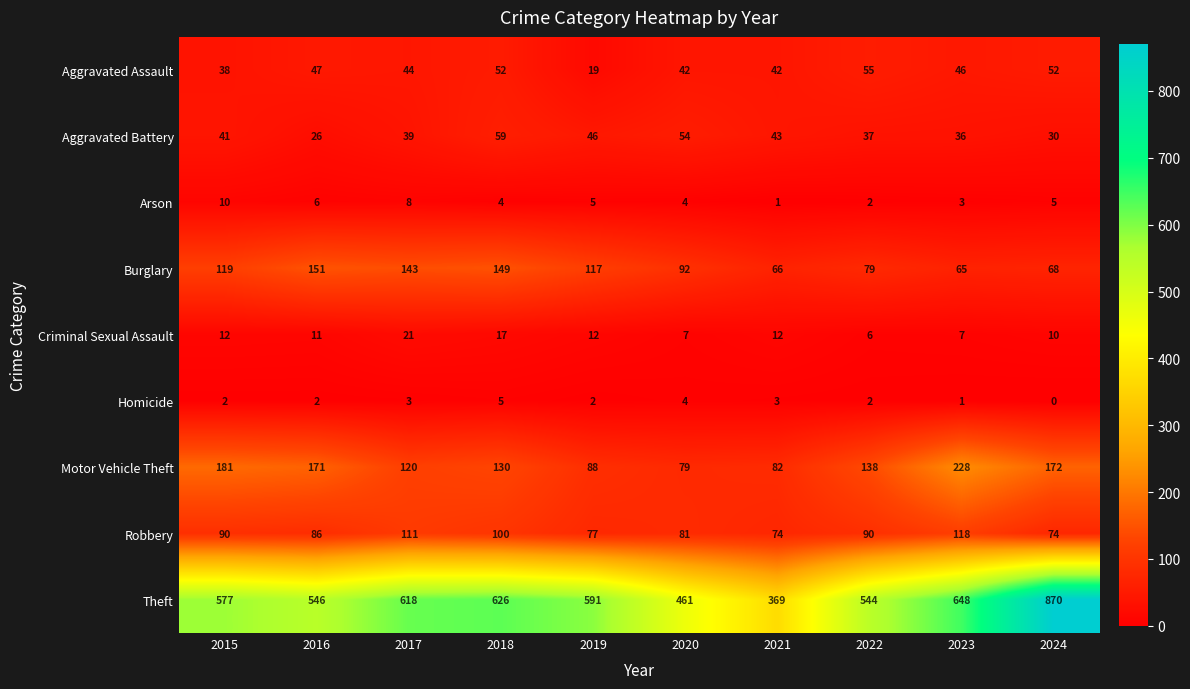

List the series in order of their peak value, lowest first.

Homicide, Arson, Criminal Sexual Assault, Aggravated Assault, Aggravated Battery, Robbery, Burglary, Motor Vehicle Theft, Theft